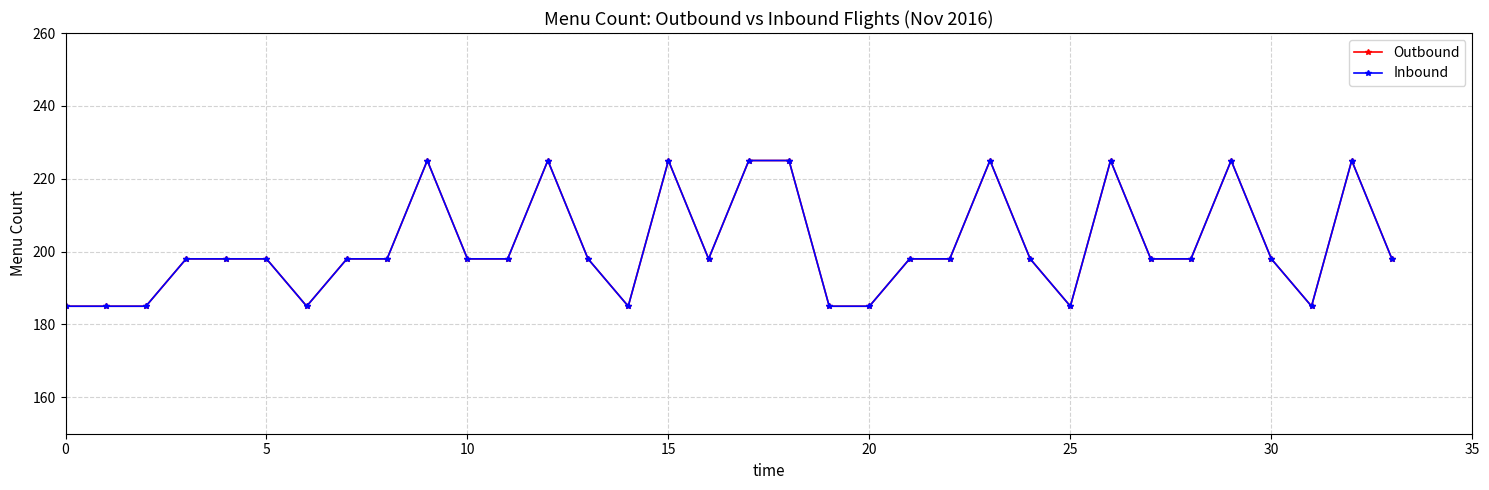

What is the difference between the second highest and minimum values in the Inbound series?

40